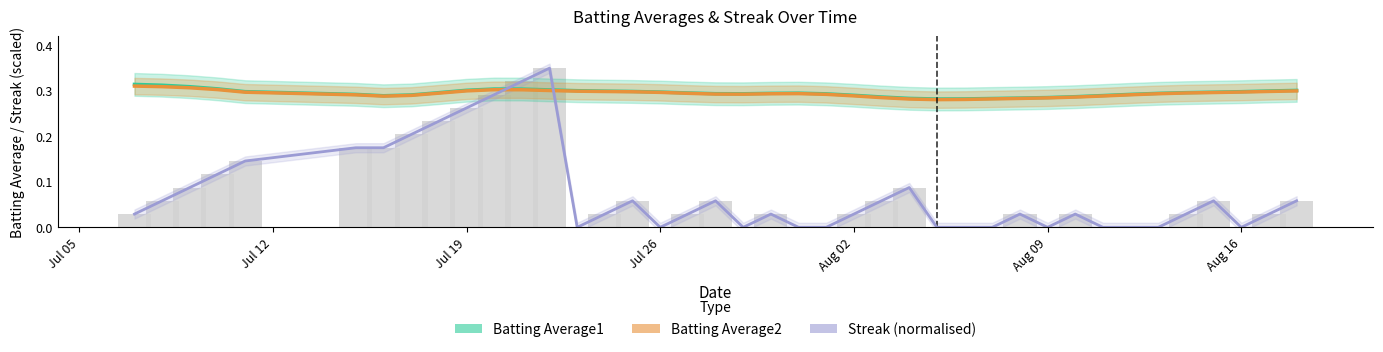

Count the number of data series in this chart.

3